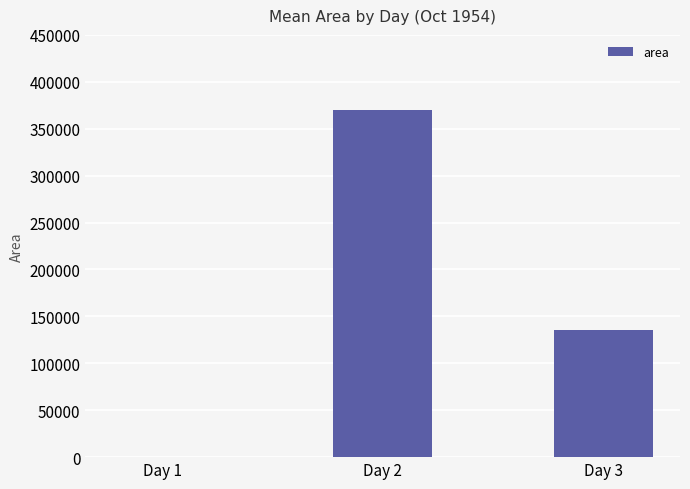

At which label is the value closest to 185089?

Day 3